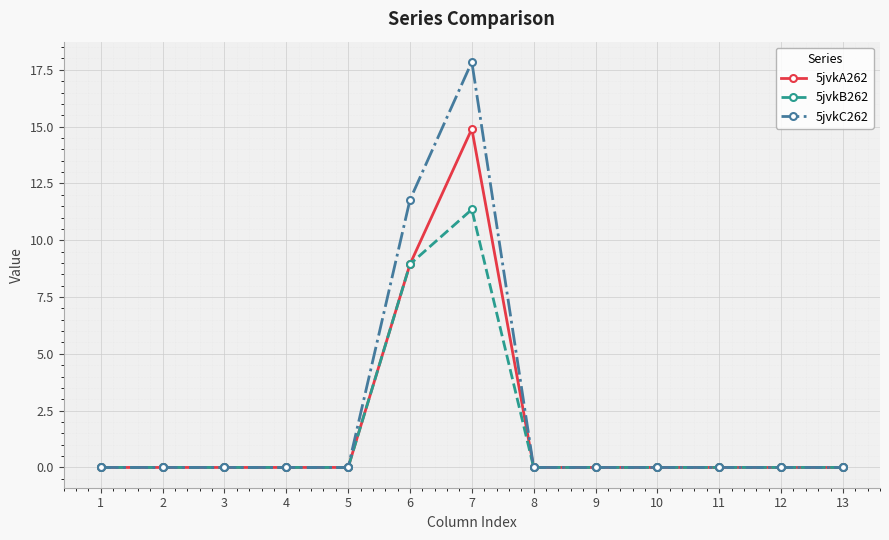

At which label is 5jvkB262 closest to 5?

6